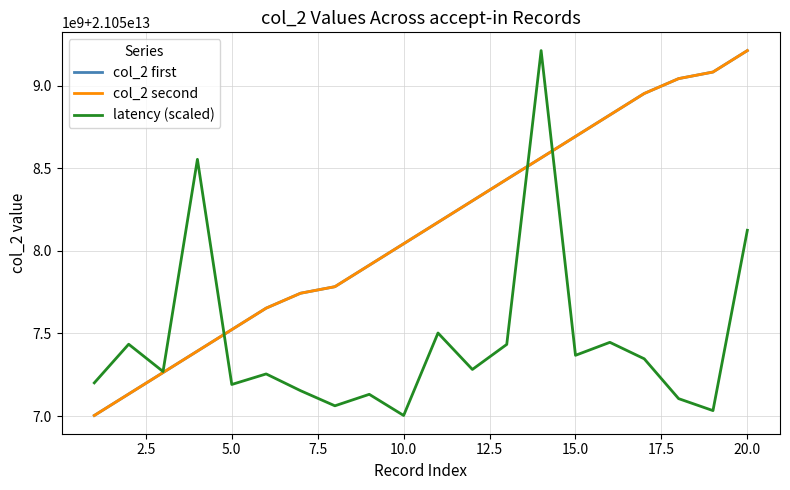

What are all the series names shown in the legend?

col_2 first, col_2 second, latency (scaled)